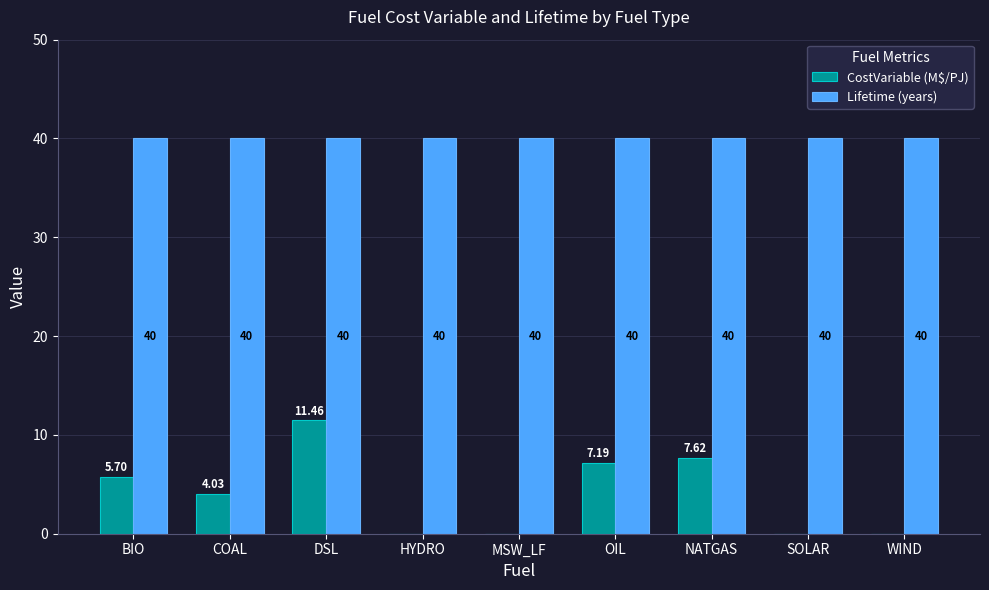

Which series has the largest total across all categories?

Lifetime (years)